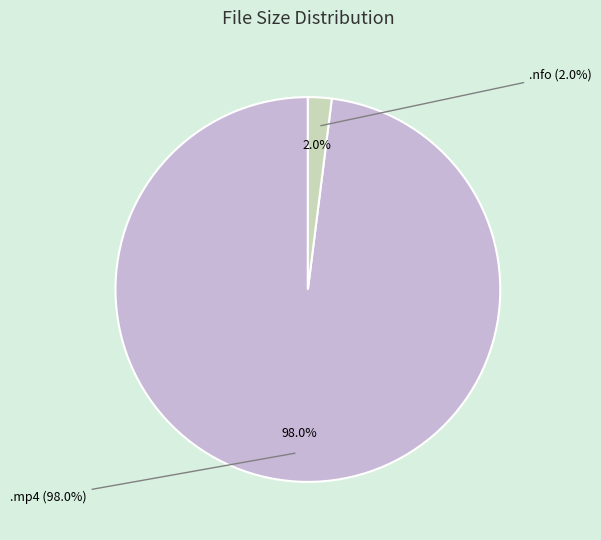

True or false: the.goodwin.games.104.hdtv-lol.nfo accounts for 2% of the total.

True